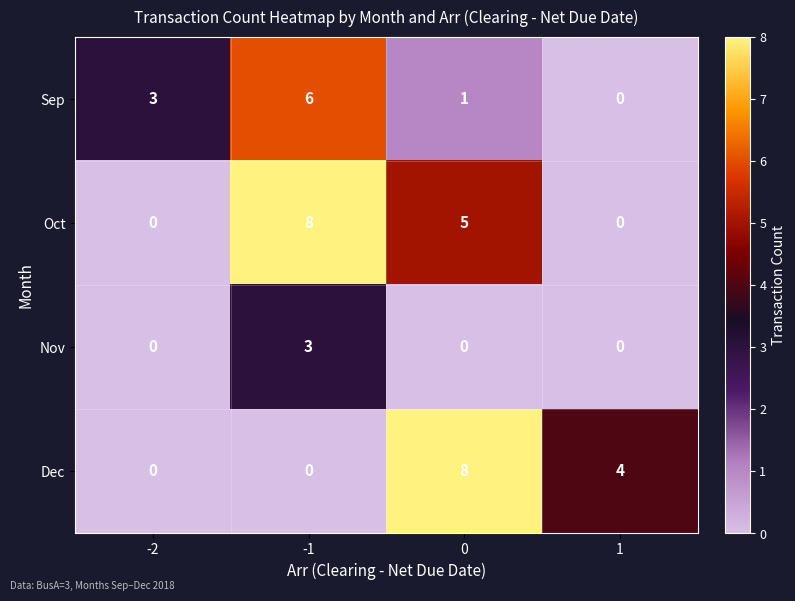

Which series changed the most between -2 and 1?

Dec